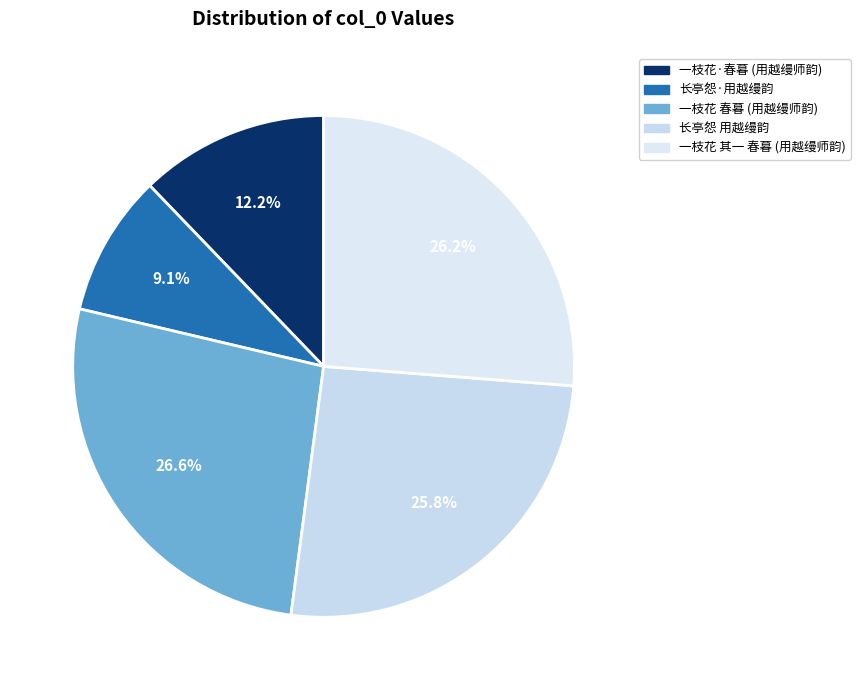

How much of the chart is everything except 长亭怨·用越缦韵?

90.9%